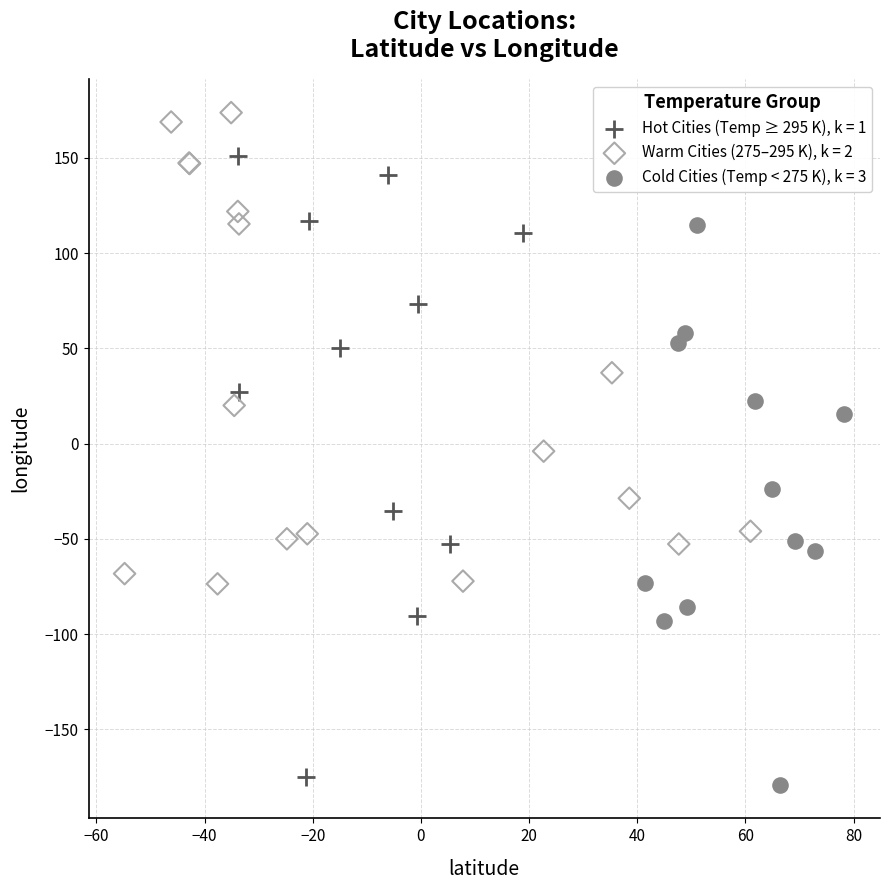

What are all the series names shown in the legend?

Hot Cities (Temp ≥ 295 K), k = 1, Warm Cities (275–295 K), k = 2, Cold Cities (Temp < 275 K), k = 3